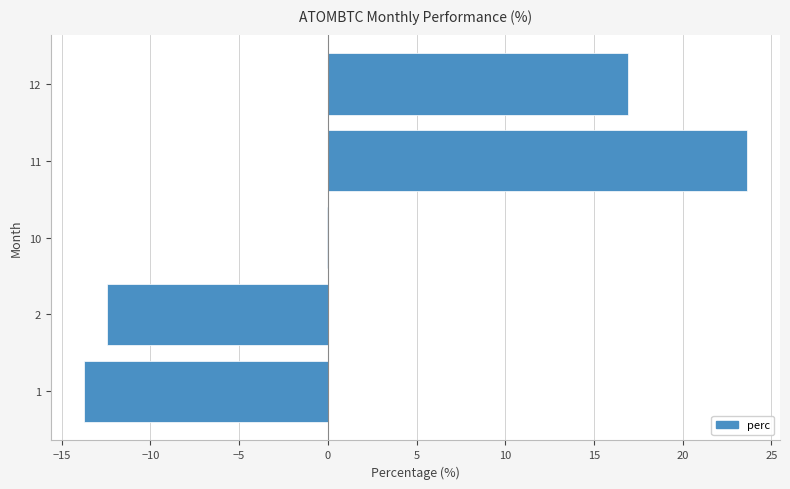

Which label corresponds to the largest value in the chart?

11